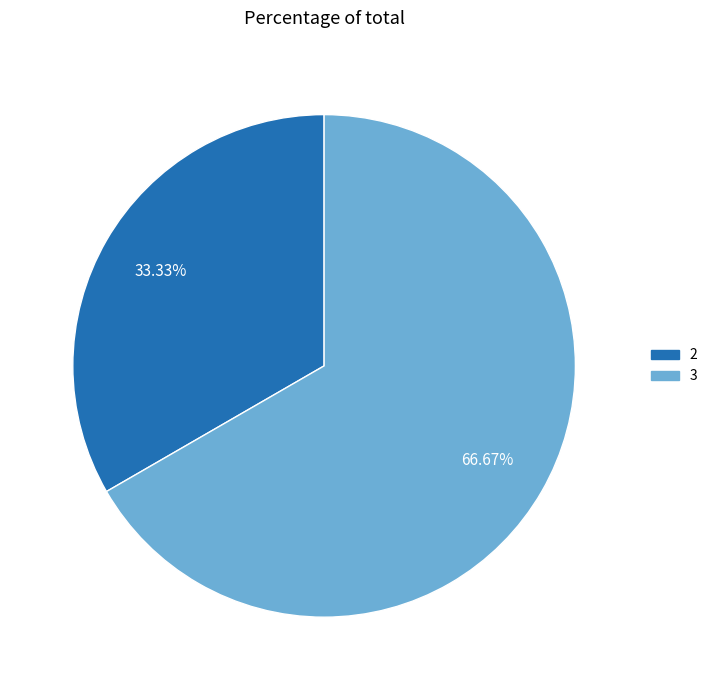

Is there a majority slice in this chart?

Yes